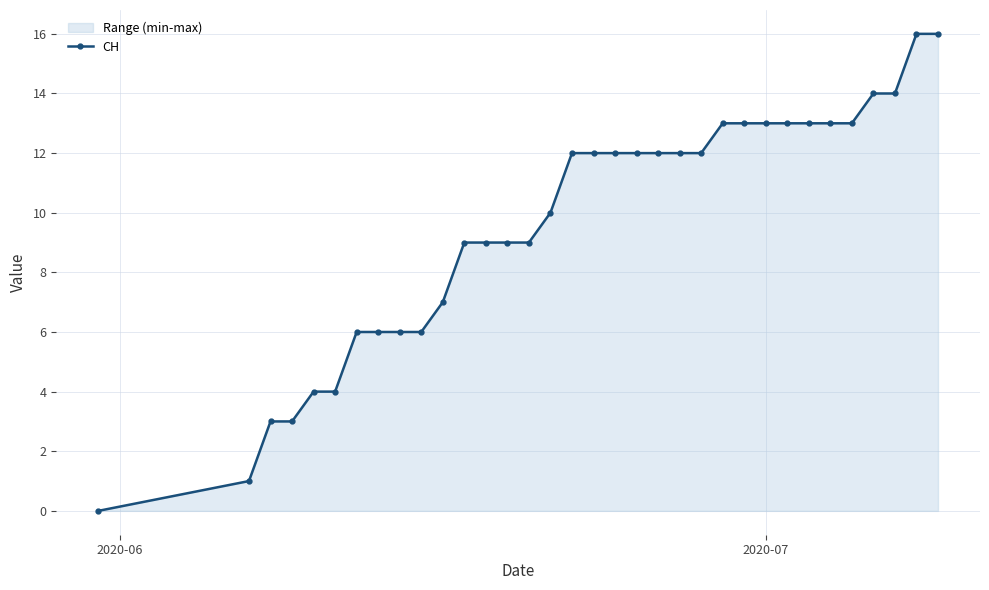

True or false: the data has more than 1 interior local peaks.

False